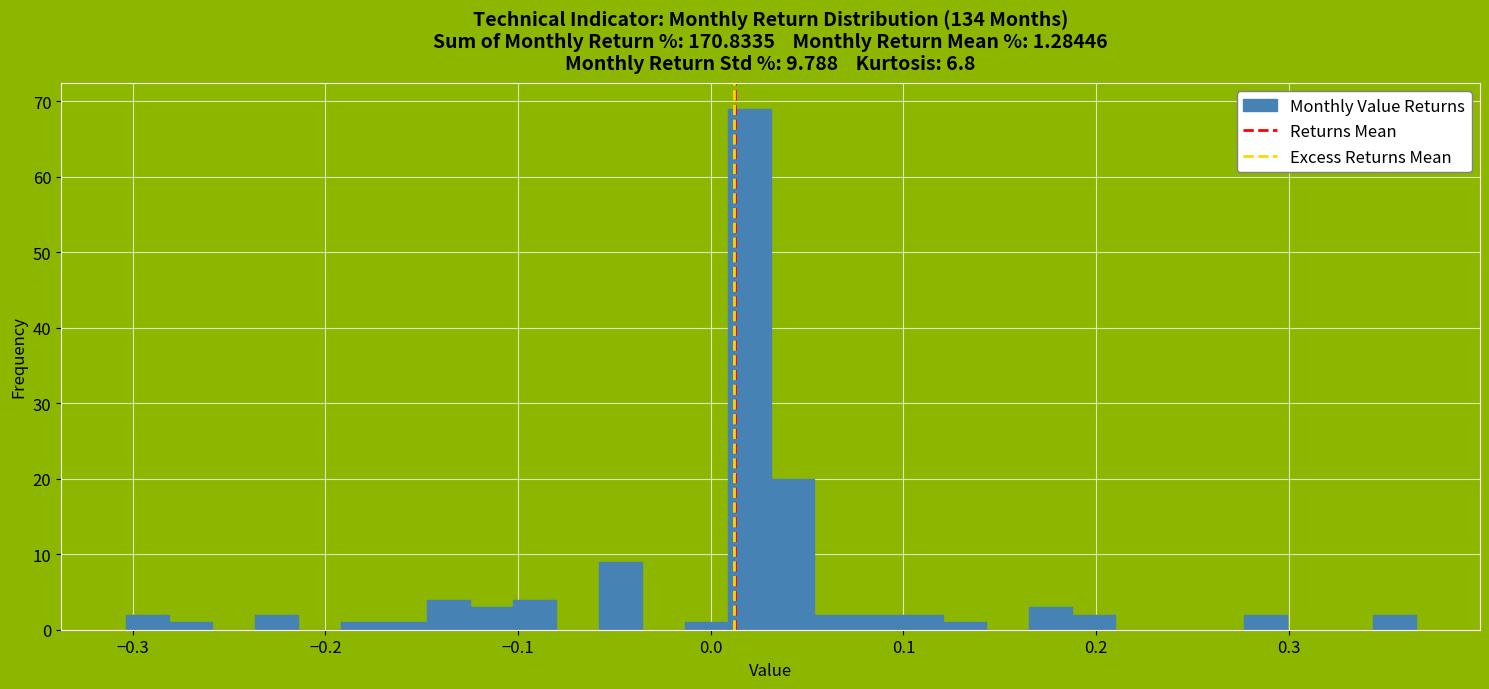

Read against the x-axis, roughly where is the centre of the tallest bar?

0.02